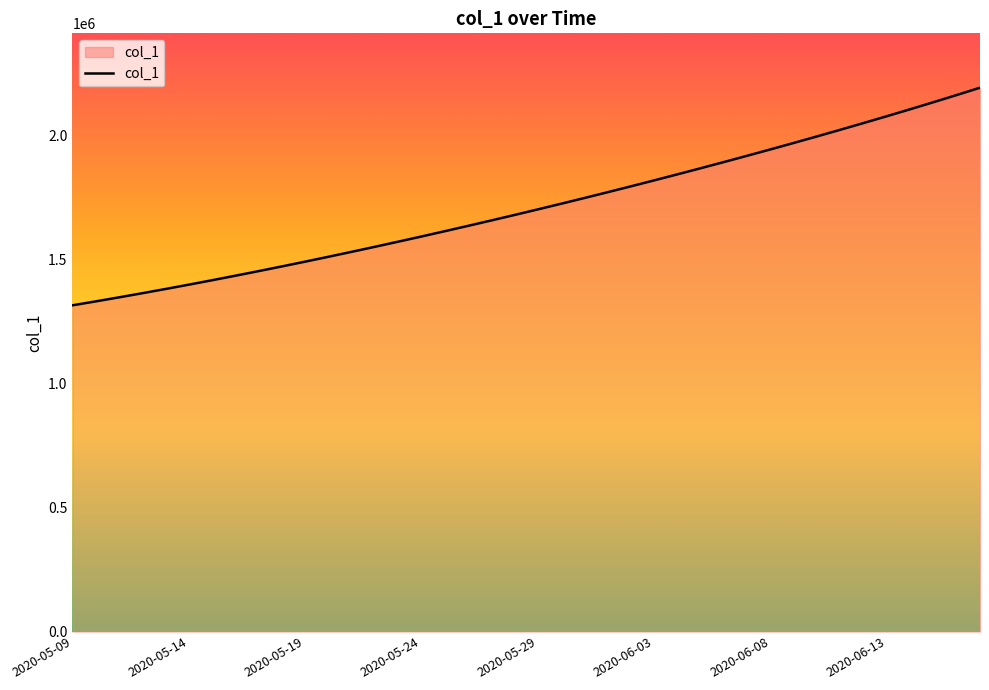

What is the minimum value shown in the chart?

1315099.0